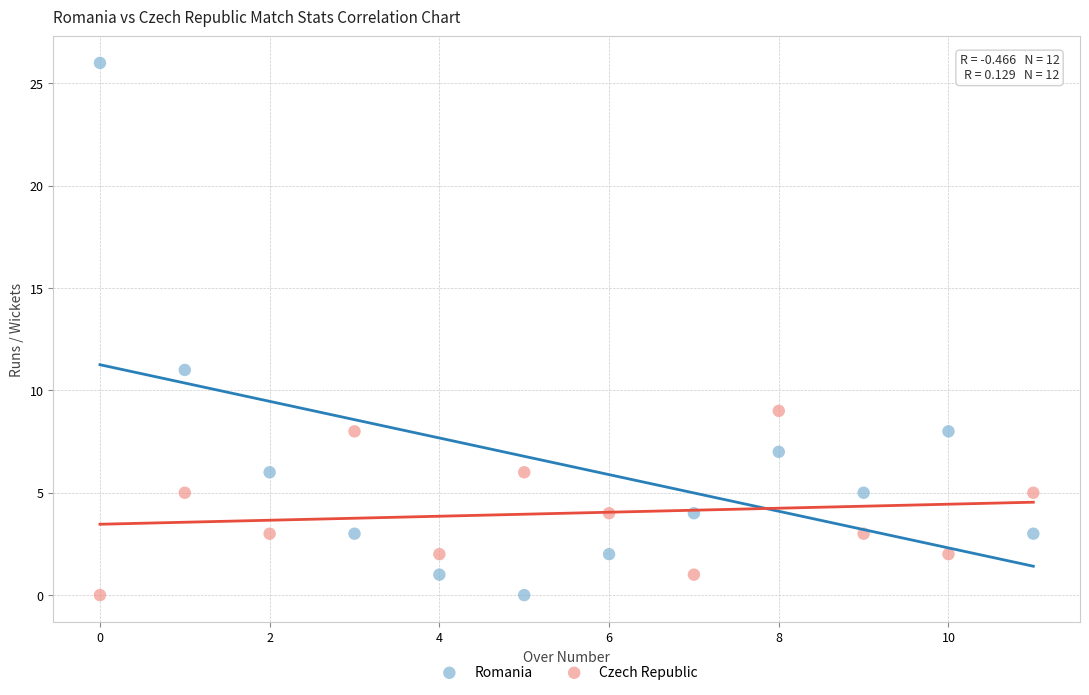

Across all series, what Y value is closest to 13?

11